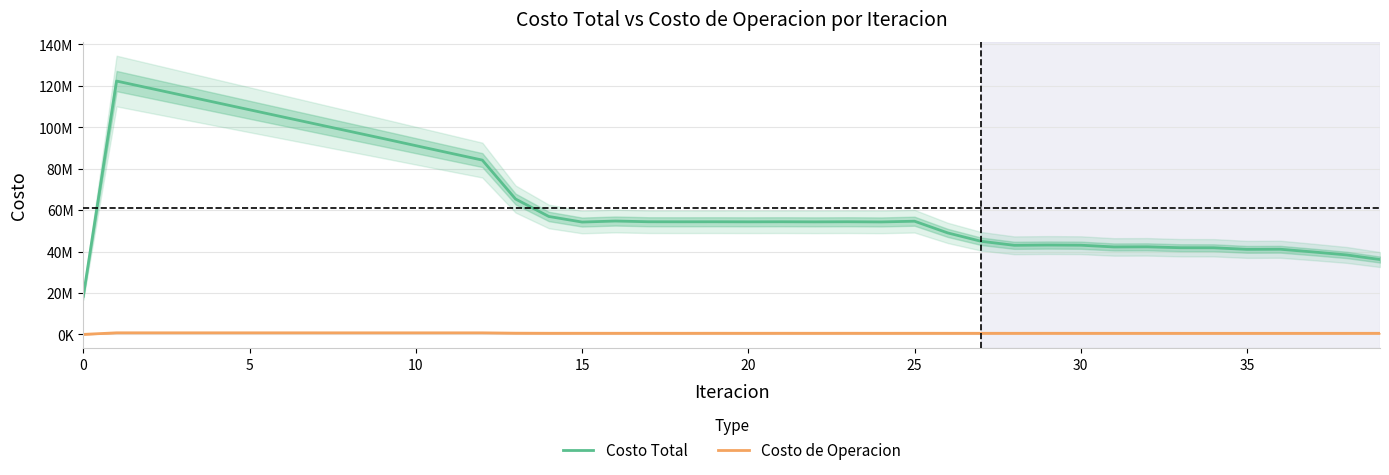

At how many categories does at least one series exceed 3297507?

40